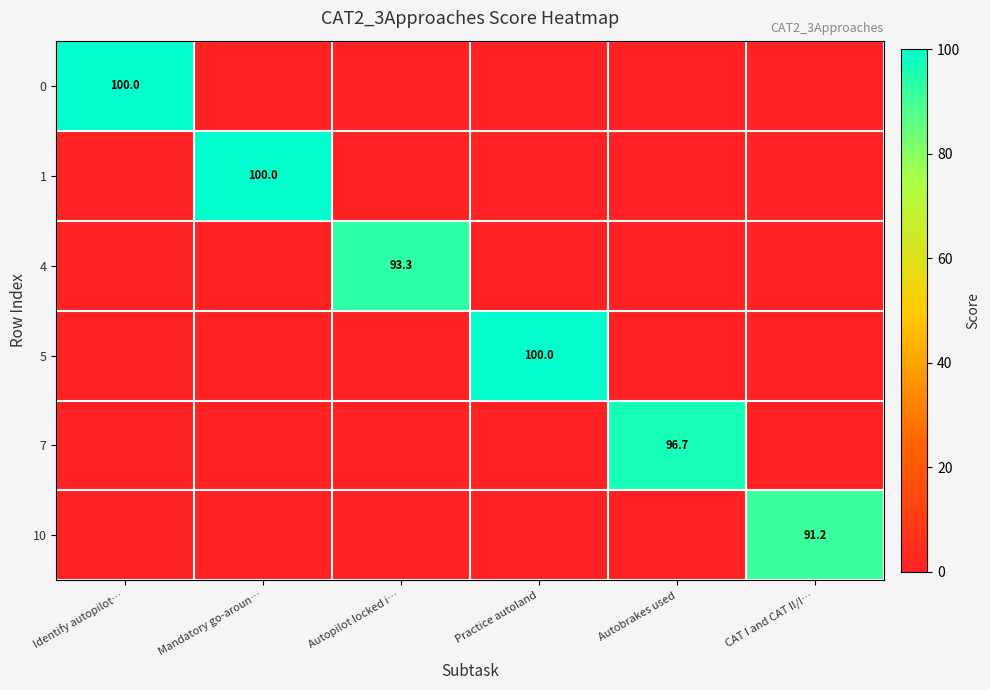

At which category is the sum across all series the highest?

Identify autopilot…